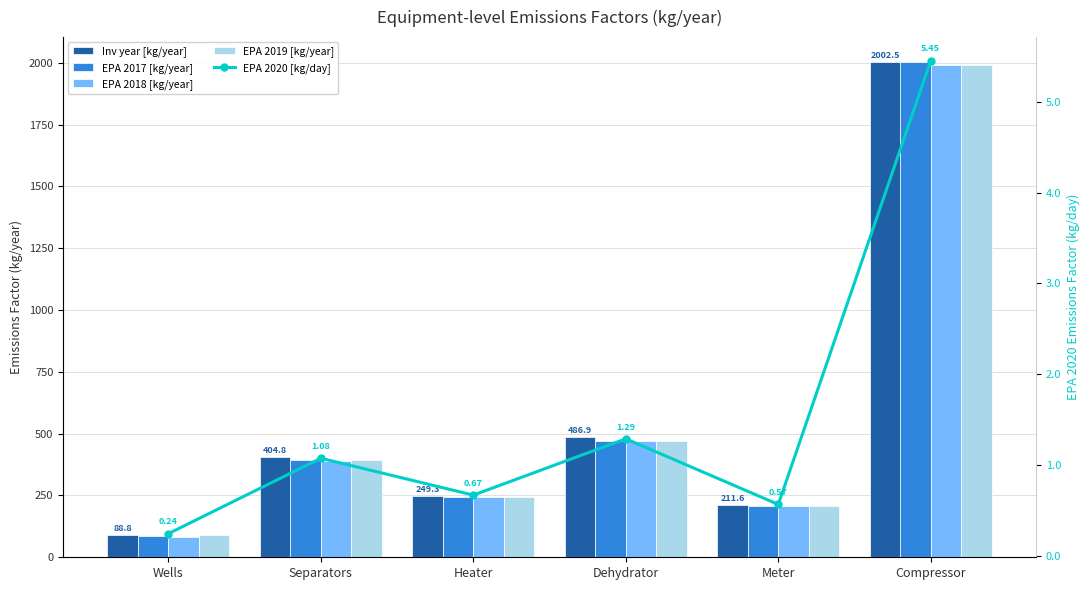

At which label does EPA 2020 [kg/day] reach its peak?

Compressor